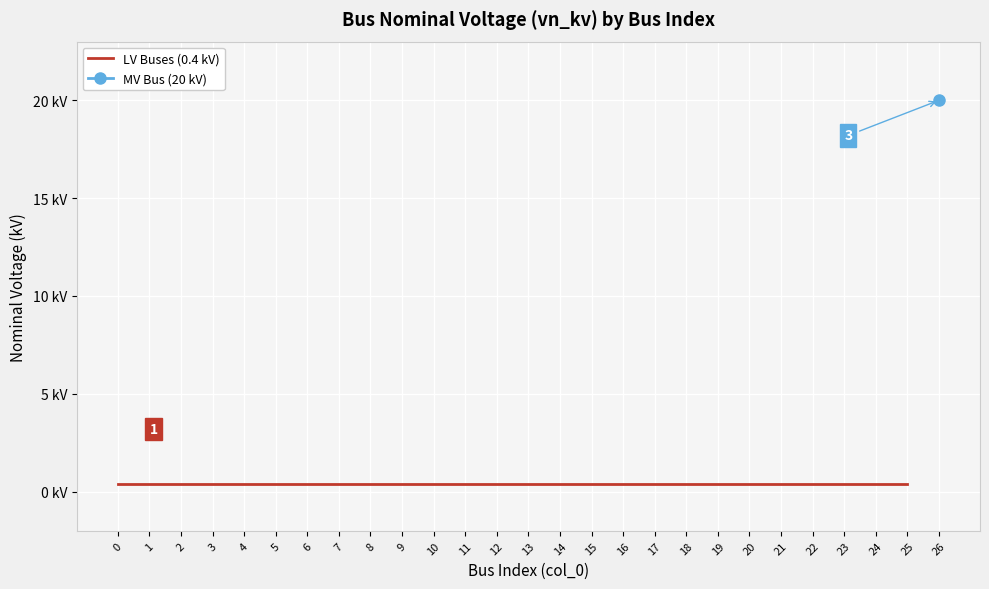

Reading left to right, transcribe all the data shown in this chart.

0=0.4	1=0.4	2=0.4	3=0.4	4=0.4	5=0.4	6=0.4	7=0.4	8=0.4	9=0.4	10=0.4	11=0.4	12=0.4	13=0.4	14=0.4	15=0.4	16=0.4	17=0.4	18=0.4	19=0.4	20=0.4	21=0.4	22=0.4	23=0.4	24=0.4	25=0.4	26=20.0